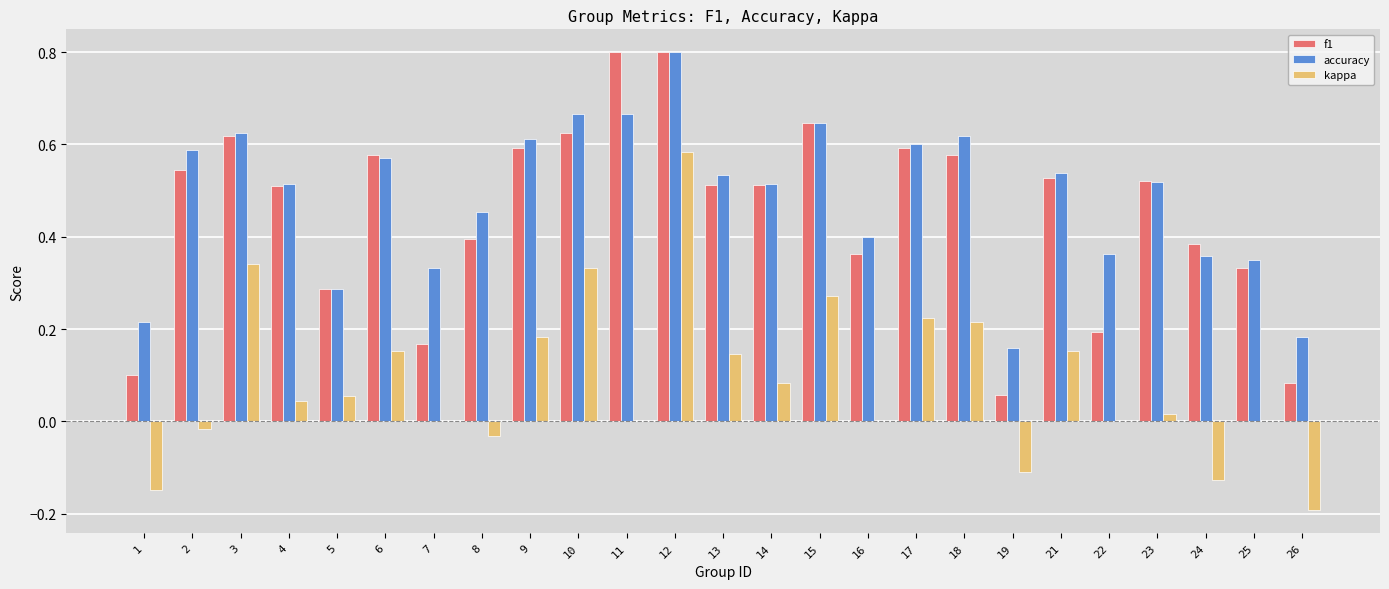

The value of f1 at 17 is 0.6. True or false?

True